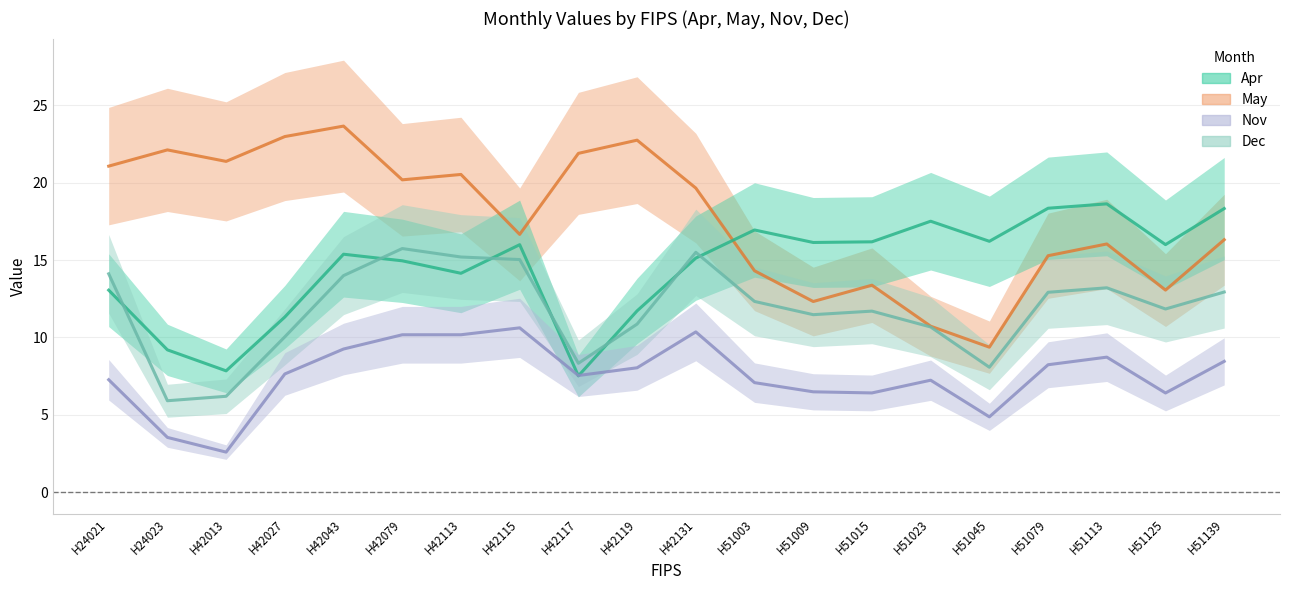

Reading left to right, extract all data points from this chart.

May: 21.1	22.1	21.4	23.0	23.7	20.2	20.5	16.7	21.9	22.7	19.6	14.3	12.3	13.4	10.7	9.4	15.3	16.0	13.1	16.3
Apr: 13.1	9.2	7.8	11.3	15.4	15.0	14.1	16.0	7.5	11.7	15.1	16.9	16.1	16.2	17.5	16.2	18.3	18.6	16.0	18.3
Dec: 14.1	5.9	6.2	10.0	14.0	15.7	15.2	15.0	8.3	10.9	15.5	12.3	11.5	11.7	10.7	8.1	12.9	13.2	11.8	12.9
Nov: 7.3	3.5	2.6	7.6	9.3	10.2	10.2	10.6	7.5	8.0	10.4	7.1	6.5	6.4	7.2	4.9	8.2	8.7	6.4	8.5